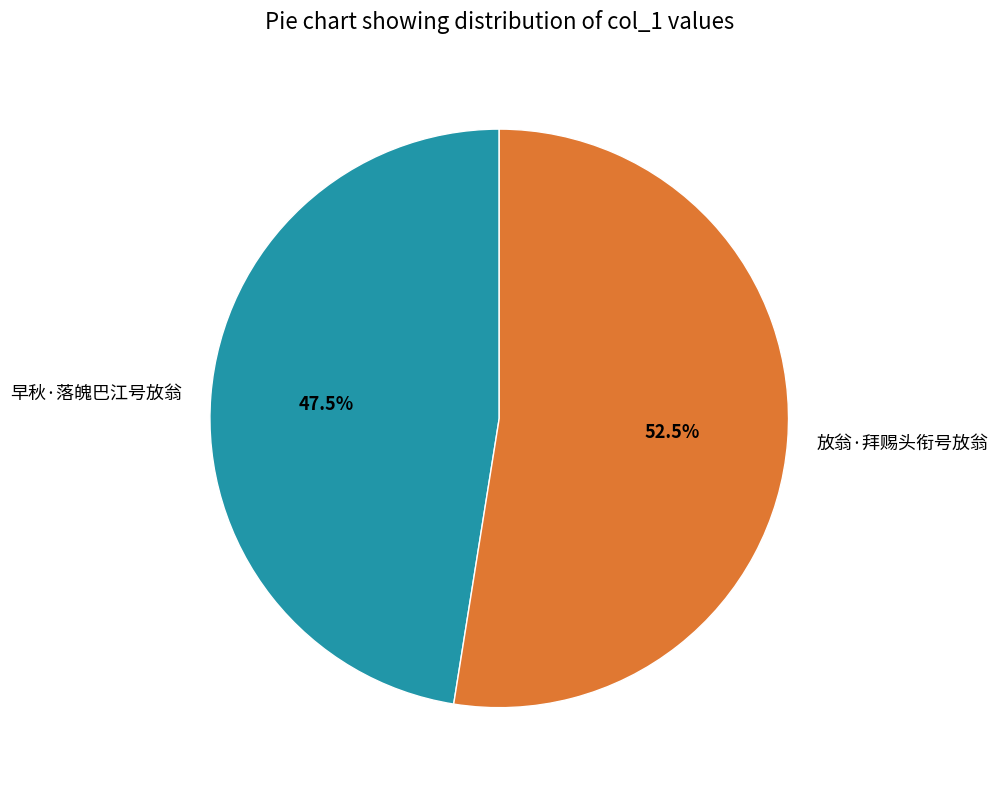

What is the majority slice?

放翁·拜赐头衔号放翁